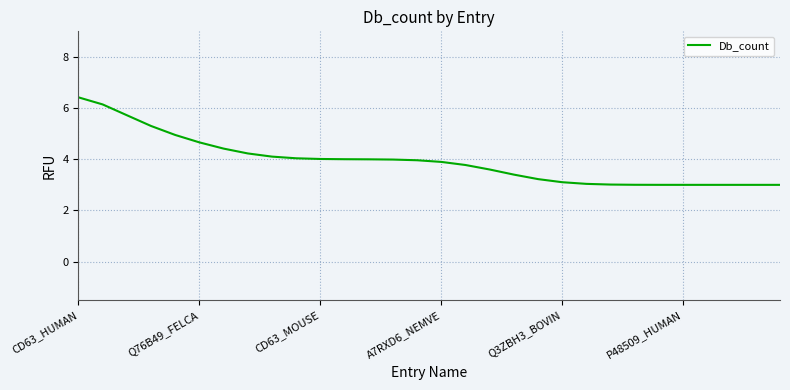

What is the difference between the maximum and minimum values?

3.4